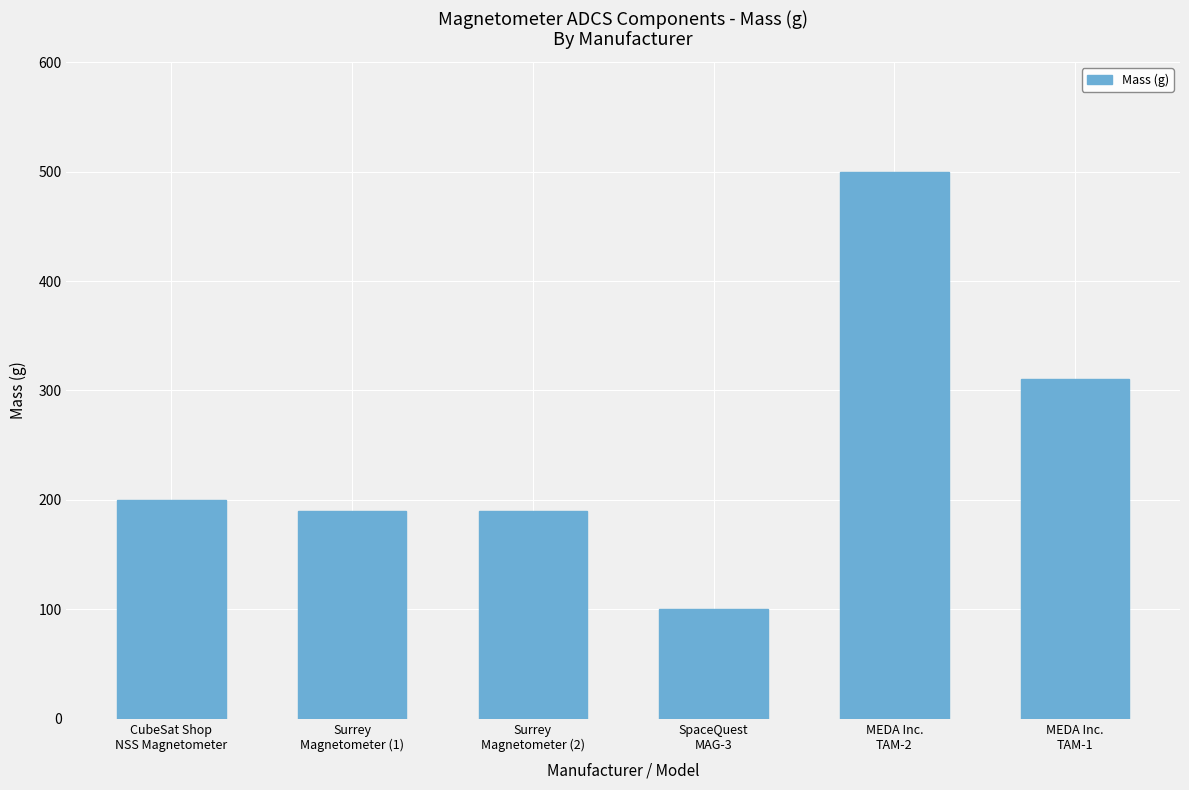

Which category has the lowest value across all series?

SpaceQuest
MAG-3